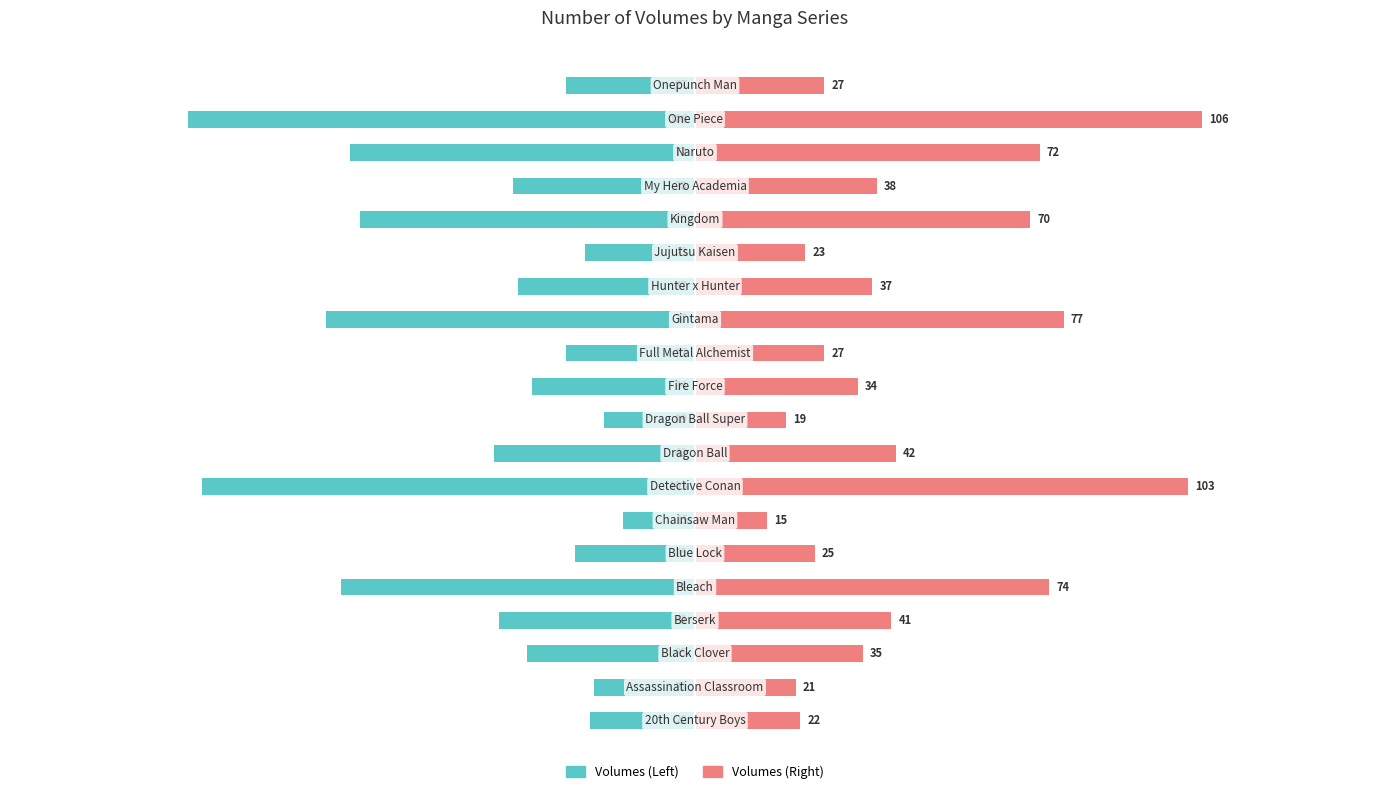

What is the value of the Volumes (Right) bar at the 6th from the left?

25